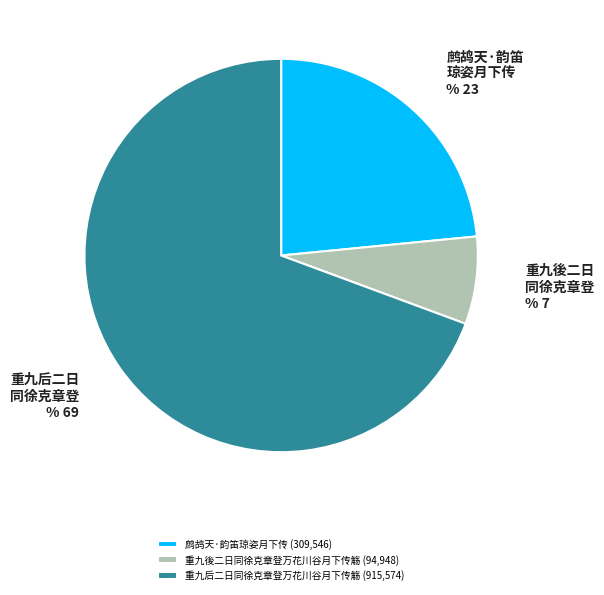

Count the number of slices in the pie.

3